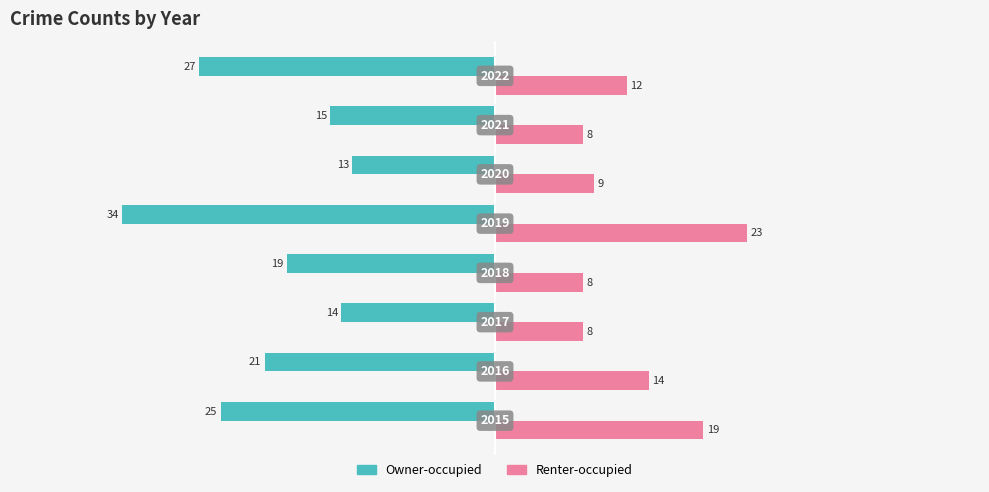

What are all the series names shown in the legend?

Owner-occupied, Renter-occupied